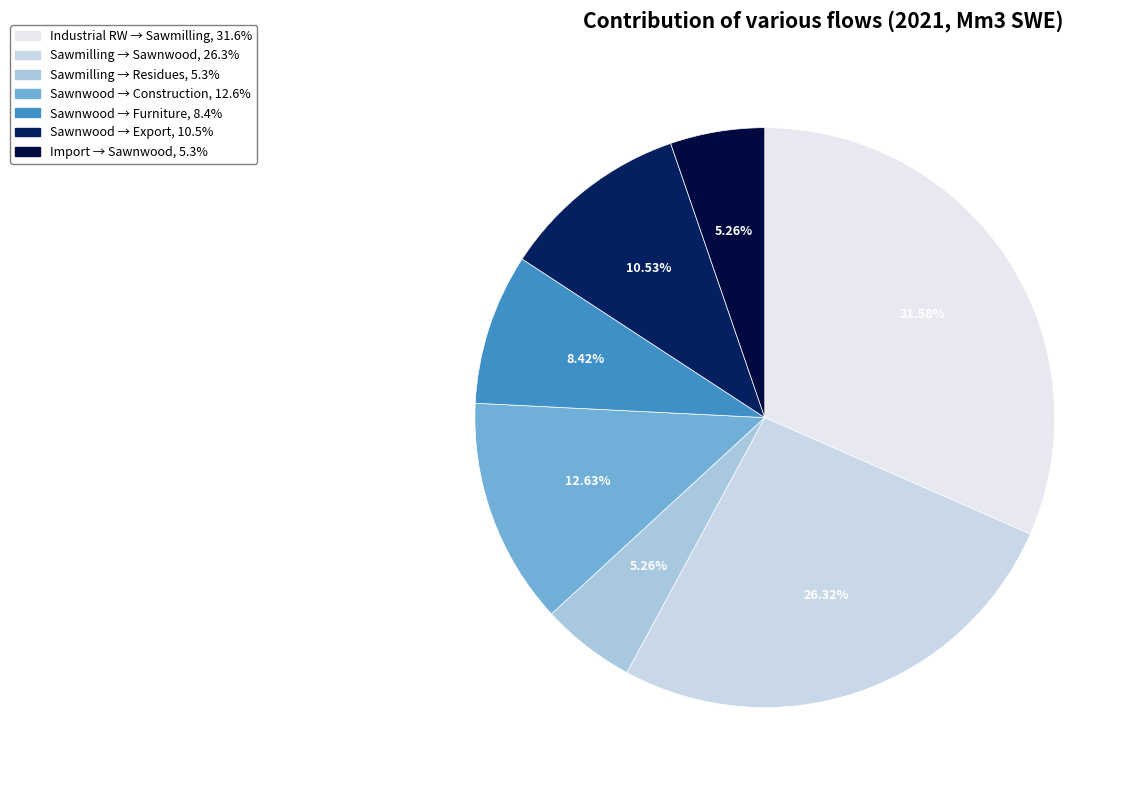

Is there any slice that represents more than half of the pie?

No